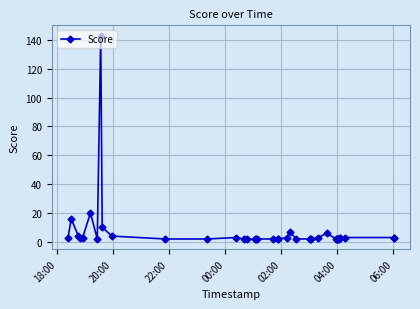

What is the sum of all values?

285